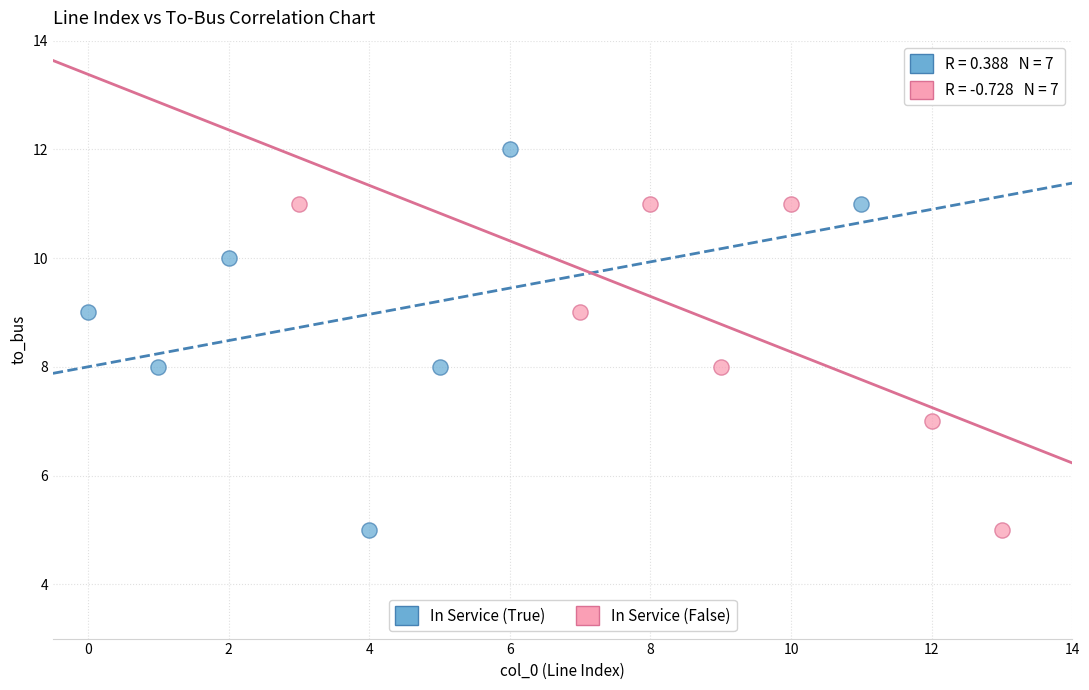

What are all the series names shown in the legend?

In Service (True), In Service (False)